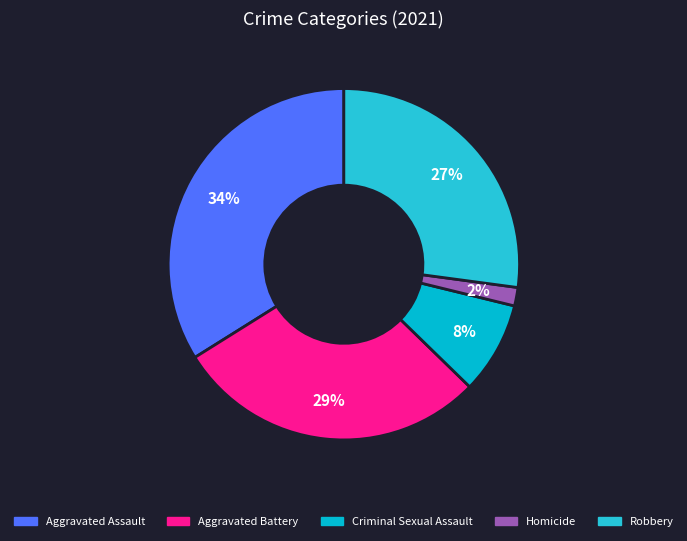

The Homicide slice represents 1% of the pie. True or false?

False